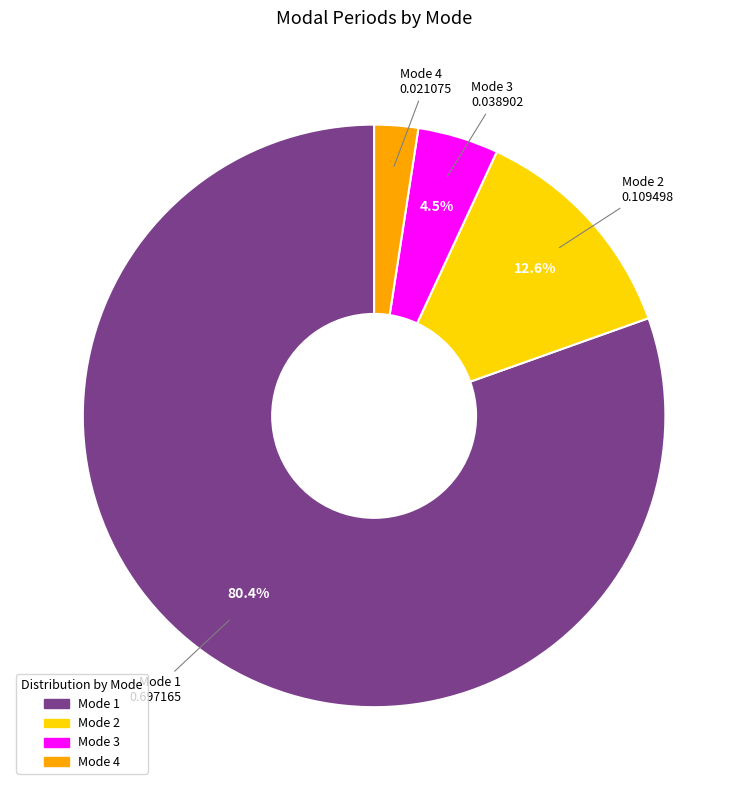

True or false: Mode 1 accounts for 80% of the total.

True